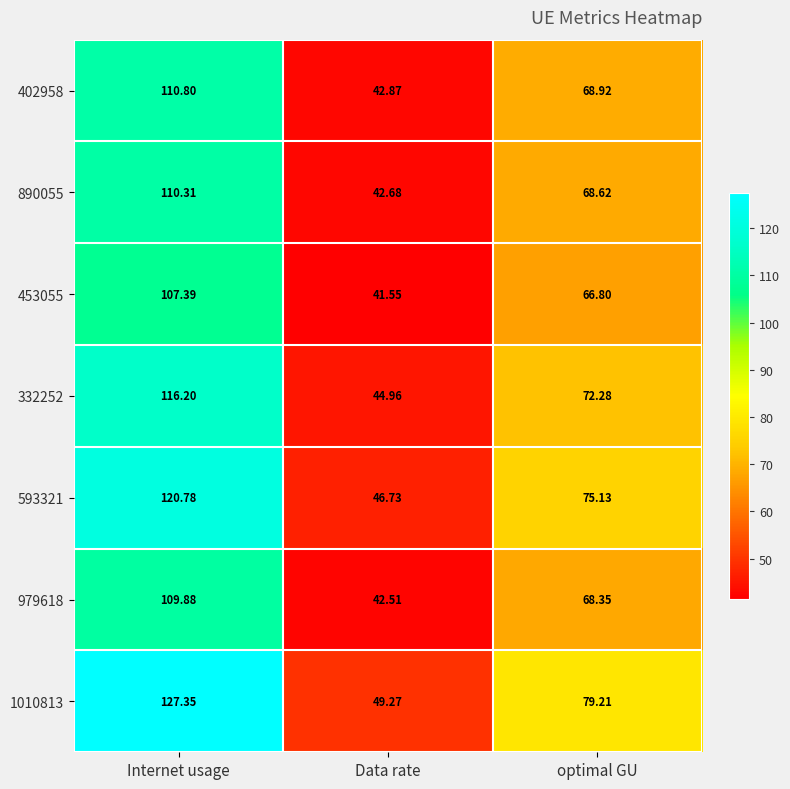

At which label does 453055 reach its minimum?

Data rate